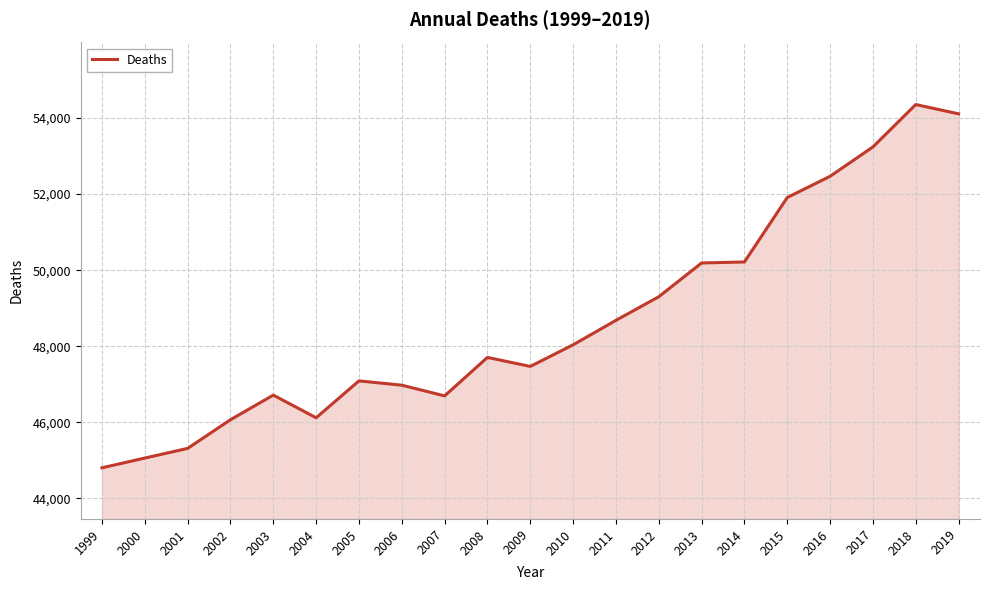

Which label corresponds to the smallest value in the chart?

1999